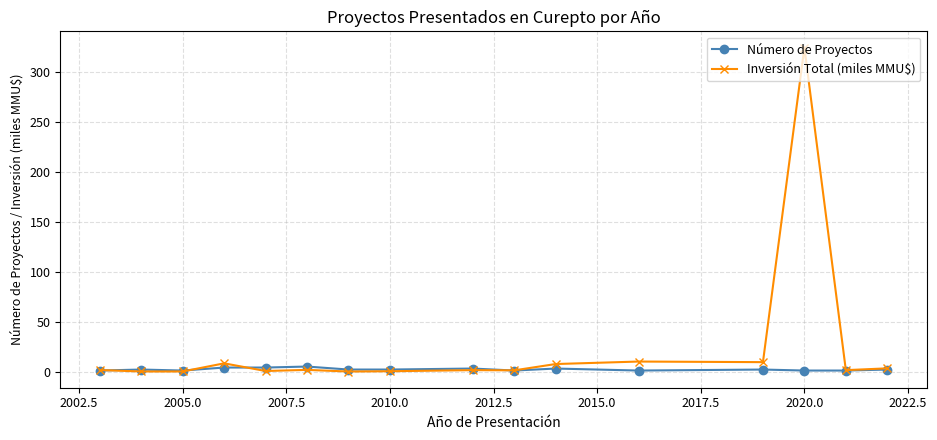

What is the difference between the second highest and minimum values in the Inversión Total (miles MMU$) series?

10.0